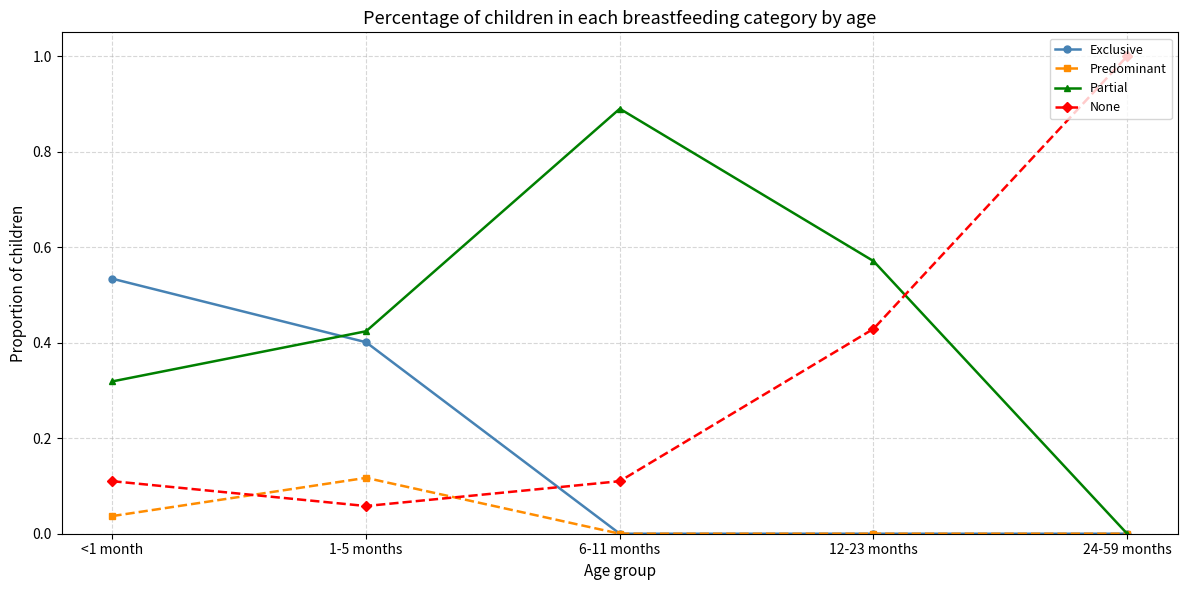

Which label corresponds to the largest value in the chart?

24-59 months